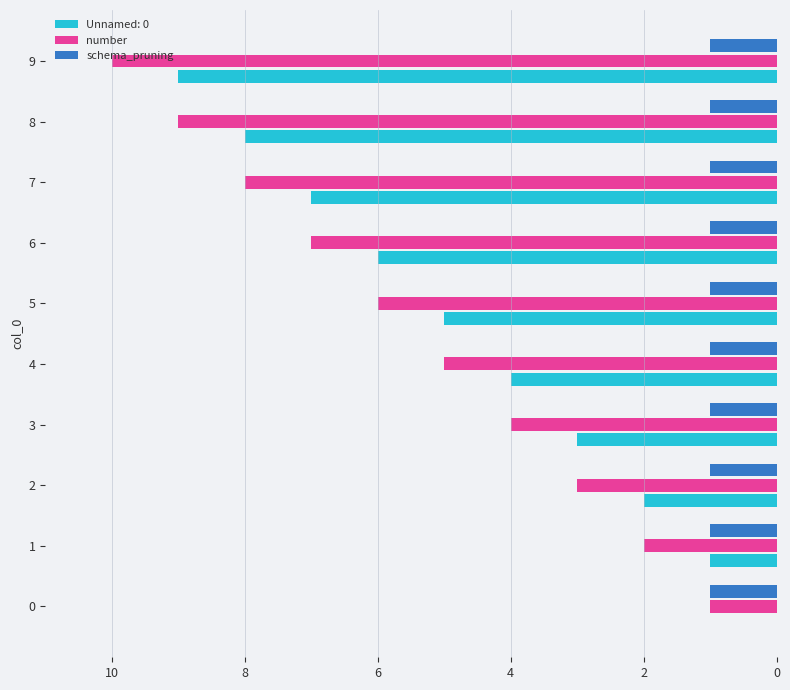

What is the maximum value shown in the chart?

10